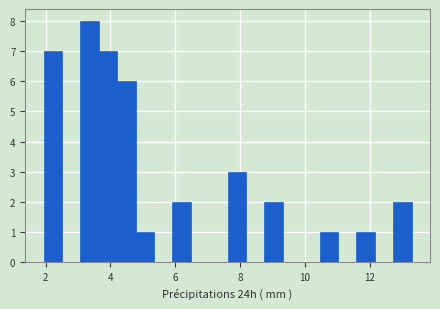

Read against the x-axis, roughly where is the centre of the tallest bar?

3.4